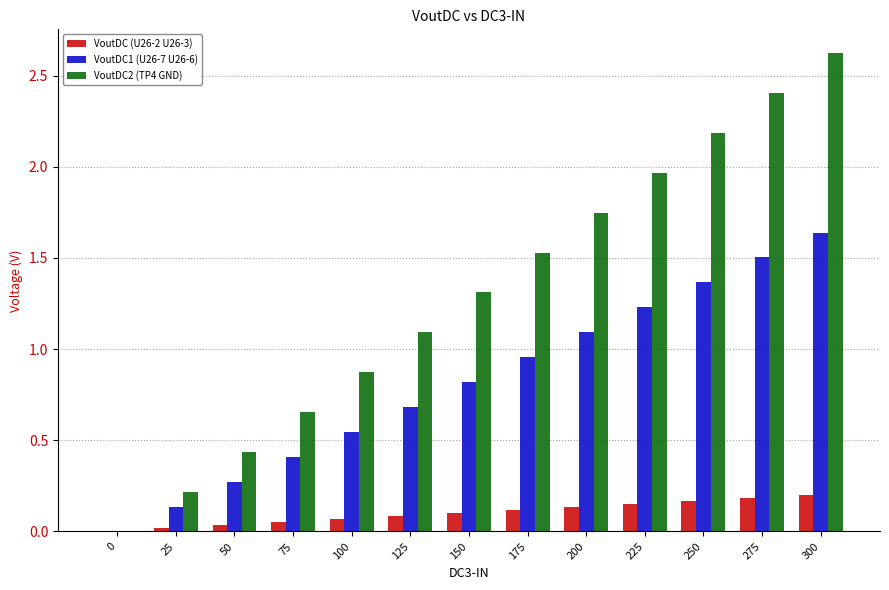

What is the sum of all VoutDC2 (TP4 GND) values?

17.0